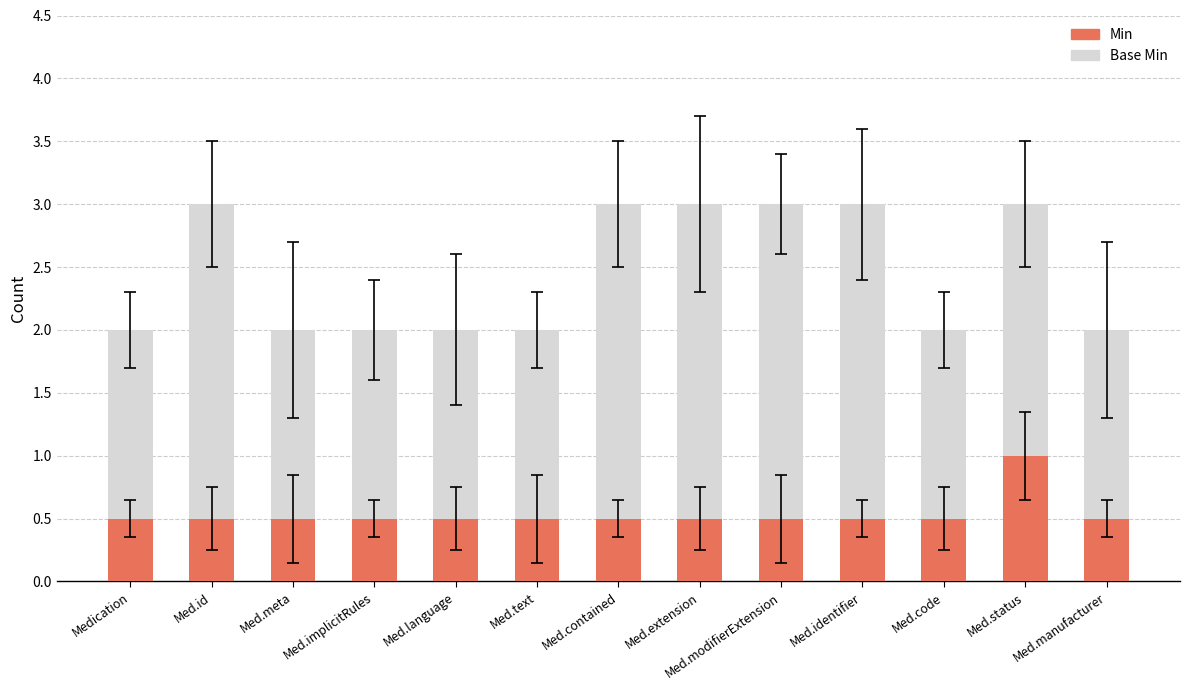

What is the label of the 7th bar from the right?

Med.contained